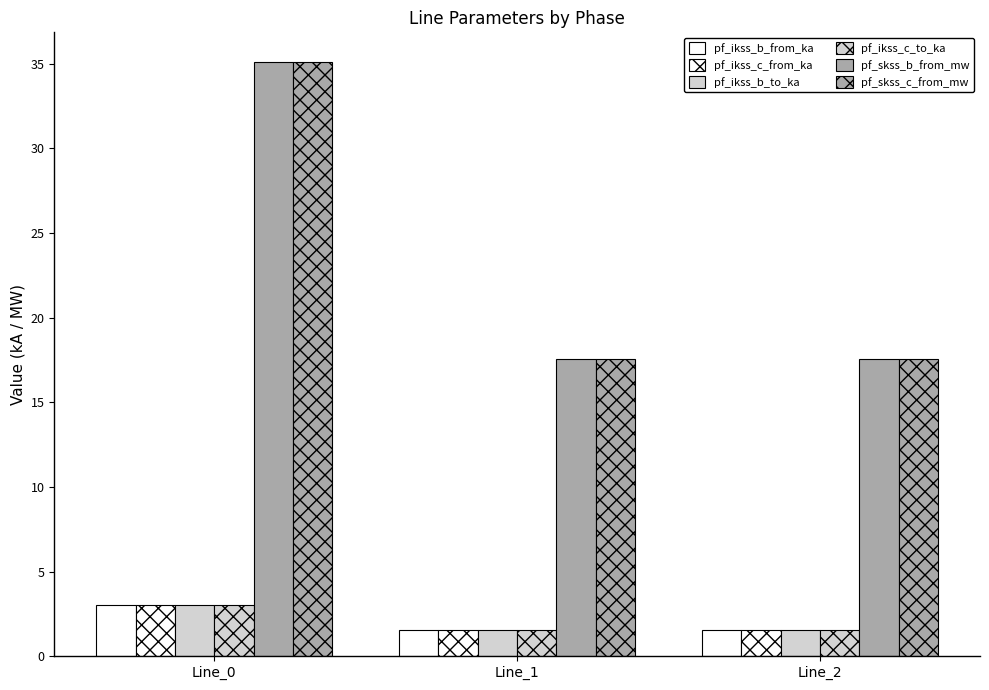

Count the number of data series in this chart.

6